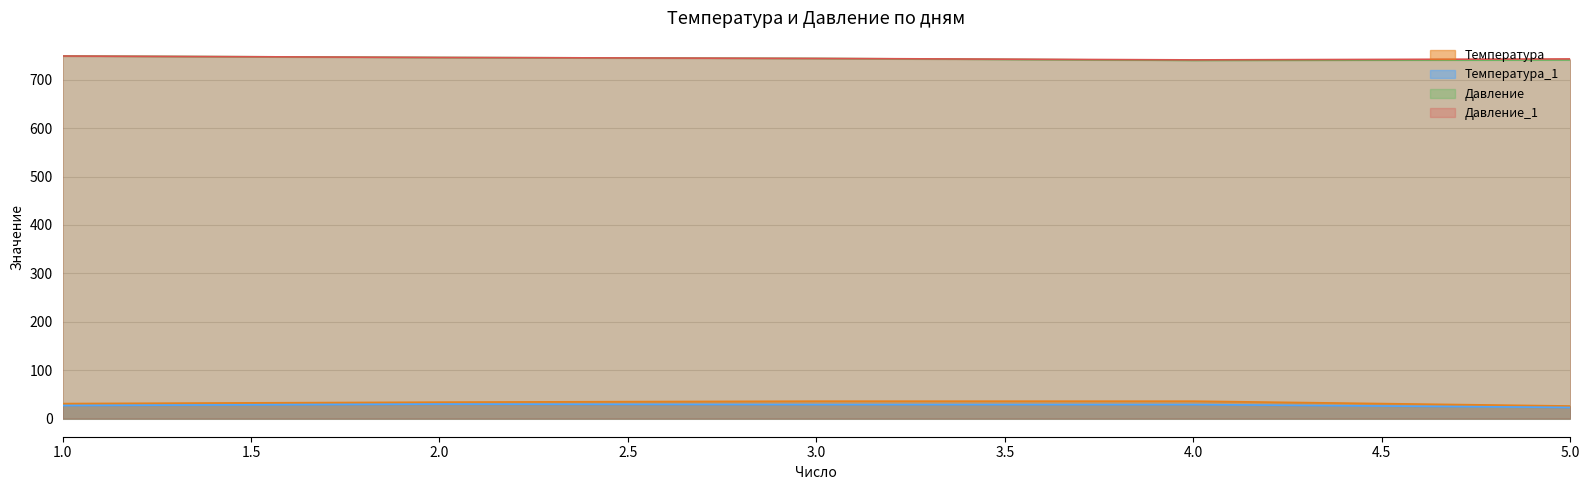

Is it true that Температура equals 26 at 5.0?

True